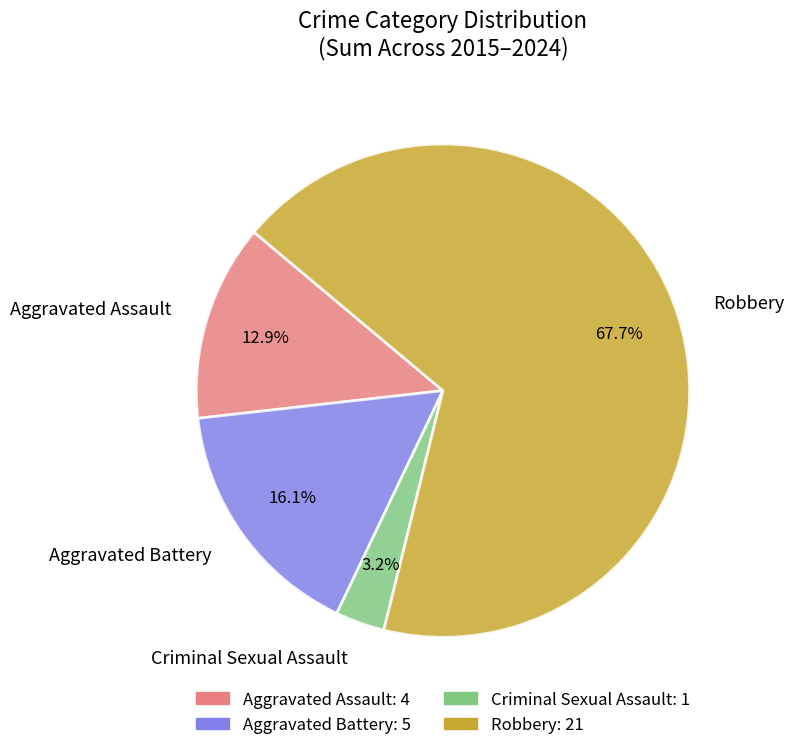

What percentage is the Robbery slice, to the nearest percent?

68%